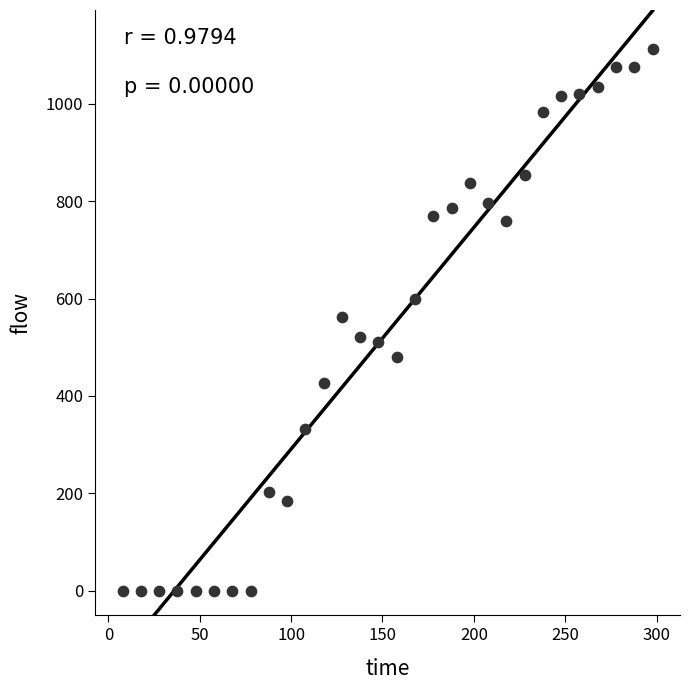

What is the range of Y values (max minus min)?

1112